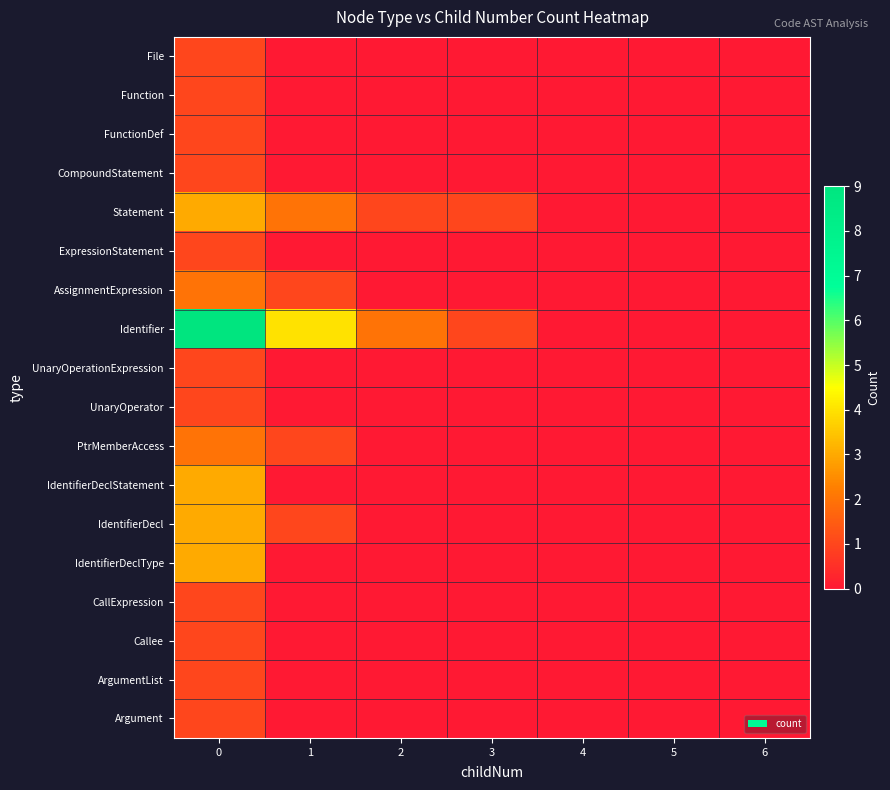

Reading left to right, transcribe all the data shown in this chart.

File: 0=1	1=0	2=0	3=0	4=0	5=0	6=0
Function: 0=1	1=0	2=0	3=0	4=0	5=0	6=0
FunctionDef: 0=1	1=0	2=0	3=0	4=0	5=0	6=0
CompoundStatement: 0=1	1=0	2=0	3=0	4=0	5=0	6=0
Statement: 0=3	1=2	2=1	3=1	4=0	5=0	6=0
ExpressionStatement: 0=1	1=0	2=0	3=0	4=0	5=0	6=0
AssignmentExpression: 0=2	1=1	2=0	3=0	4=0	5=0	6=0
Identifier: 0=9	1=4	2=2	3=1	4=0	5=0	6=0
UnaryOperationExpression: 0=1	1=0	2=0	3=0	4=0	5=0	6=0
UnaryOperator: 0=1	1=0	2=0	3=0	4=0	5=0	6=0
PtrMemberAccess: 0=2	1=1	2=0	3=0	4=0	5=0	6=0
IdentifierDeclStatement: 0=3	1=0	2=0	3=0	4=0	5=0	6=0
IdentifierDecl: 0=3	1=1	2=0	3=0	4=0	5=0	6=0
IdentifierDeclType: 0=3	1=0	2=0	3=0	4=0	5=0	6=0
CallExpression: 0=1	1=0	2=0	3=0	4=0	5=0	6=0
Callee: 0=1	1=0	2=0	3=0	4=0	5=0	6=0
ArgumentList: 0=1	1=0	2=0	3=0	4=0	5=0	6=0
Argument: 0=1	1=0	2=0	3=0	4=0	5=0	6=0